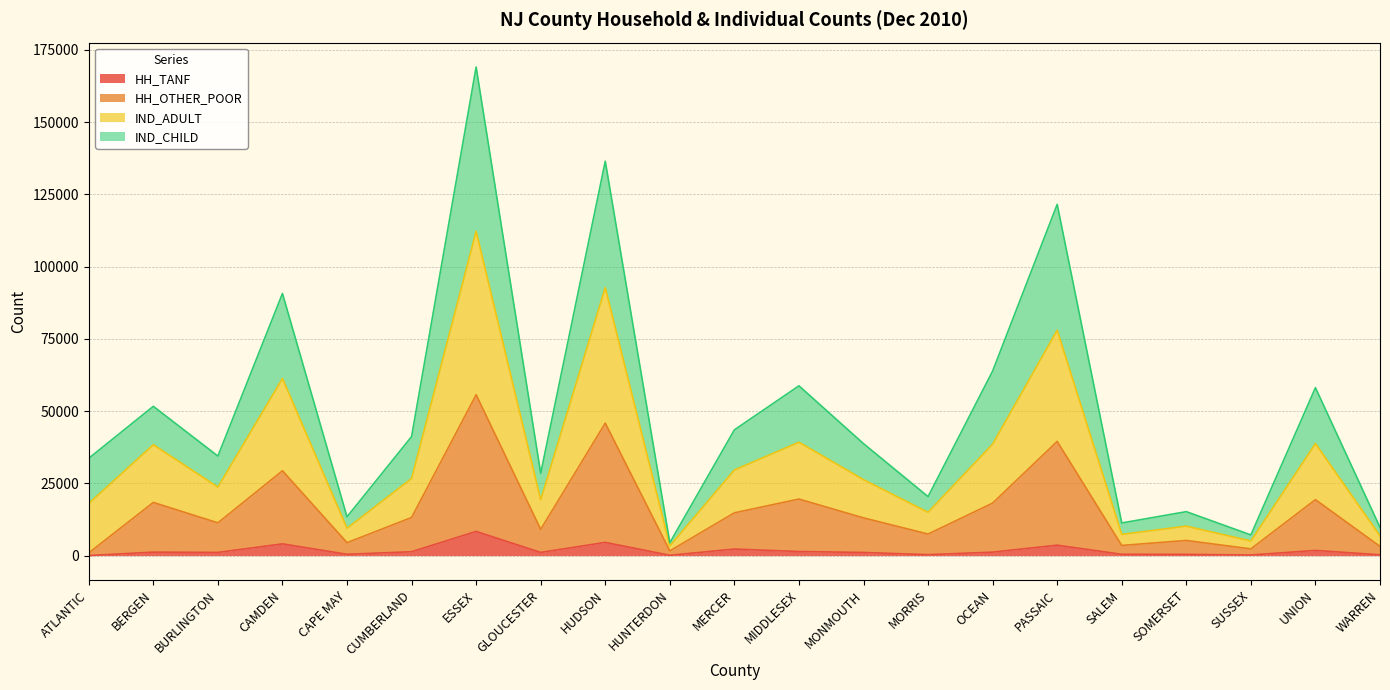

Rank the series by their maximum value, from lowest to highest.

HH_TANF, HH_OTHER_POOR, IND_CHILD, IND_ADULT